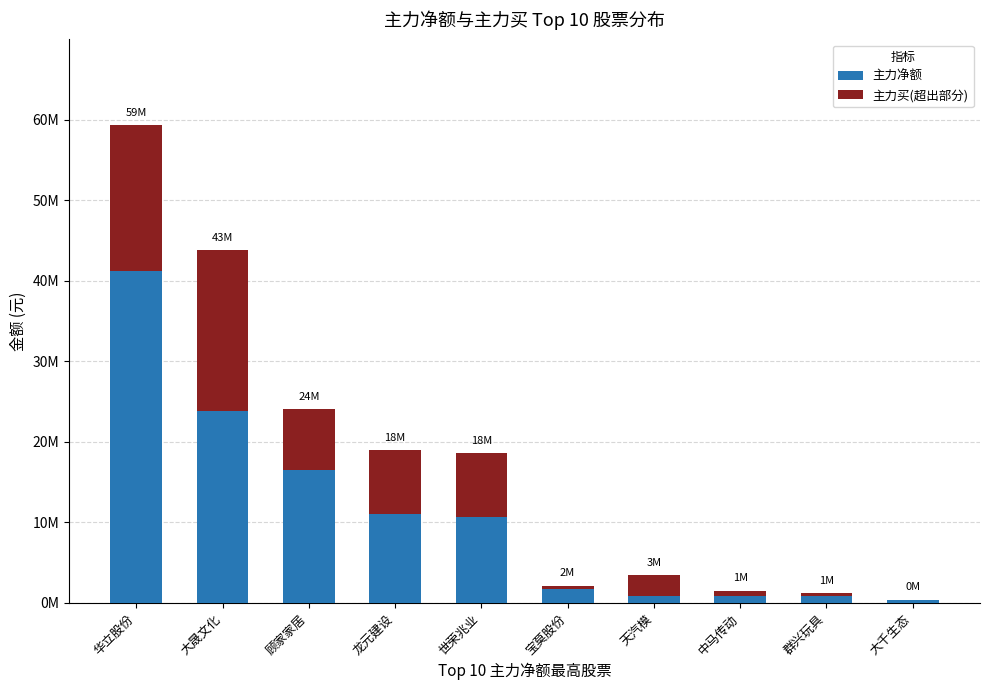

Are the bars horizontal?

No